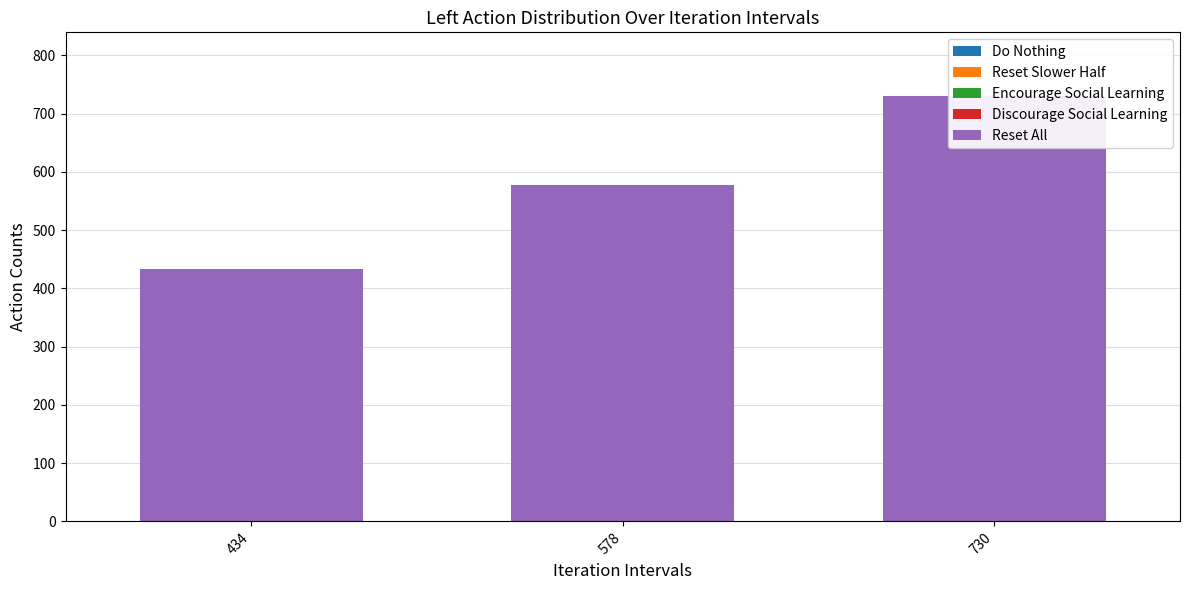

Which has a higher value, 730 or 578?

730